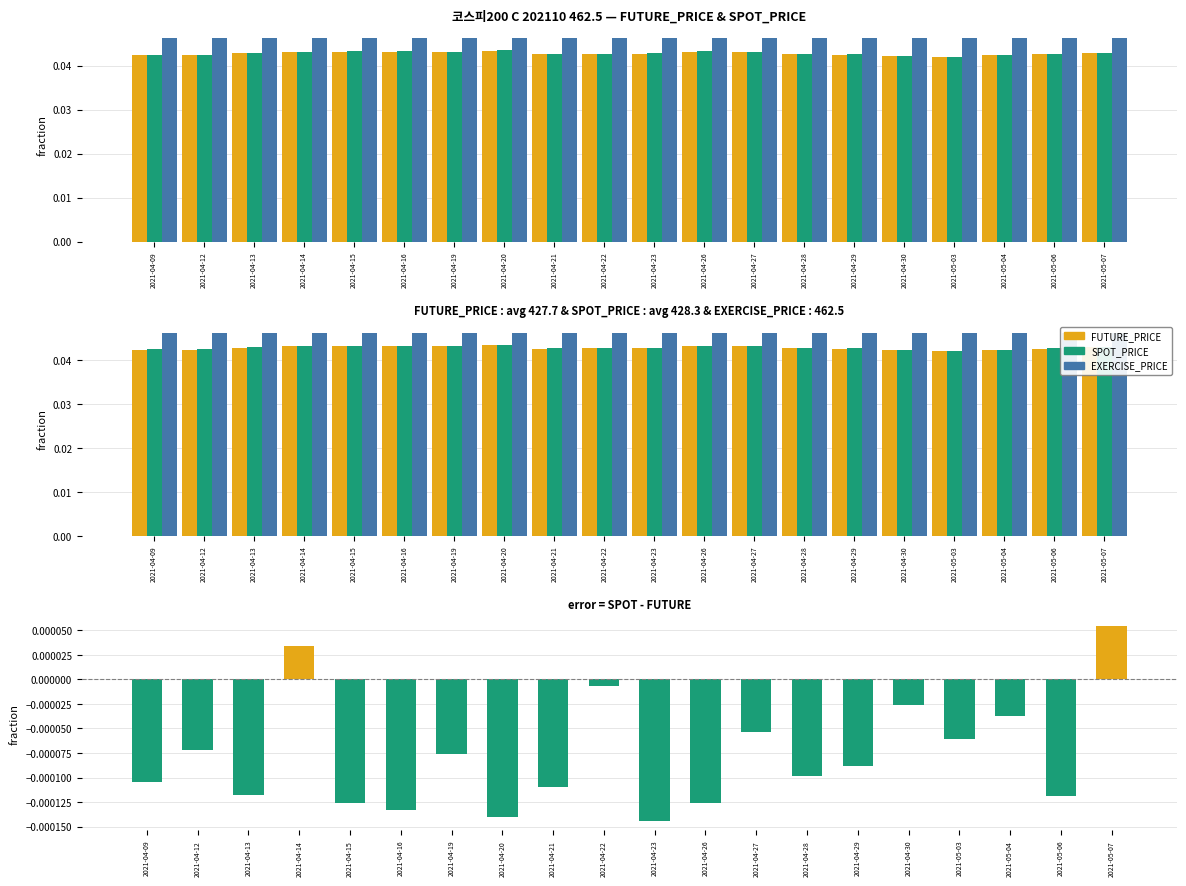

Between 2021-04-30 and 2021-04-27, which is larger?

2021-04-27